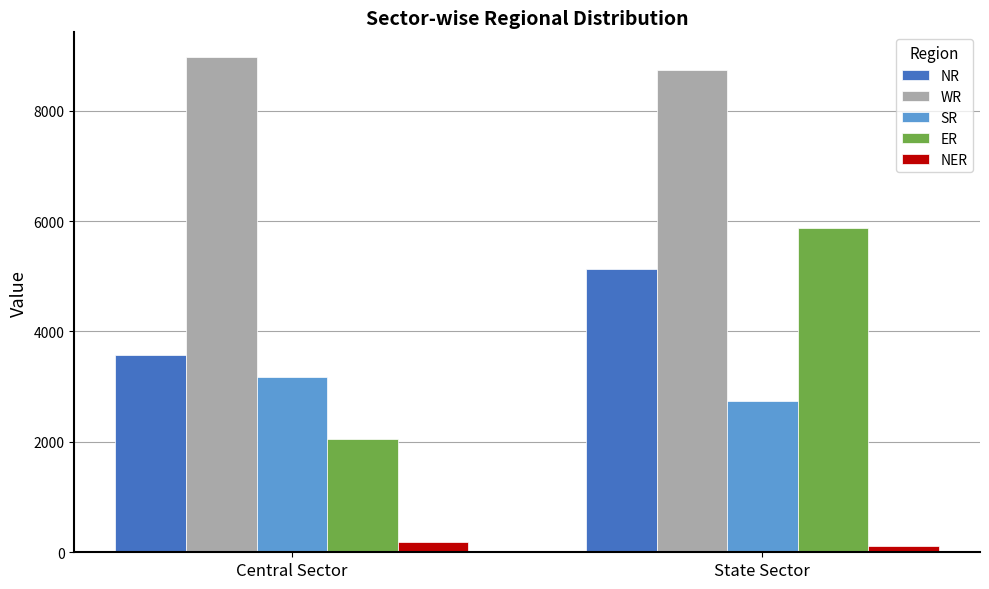

What is the sum of all WR values?

17698